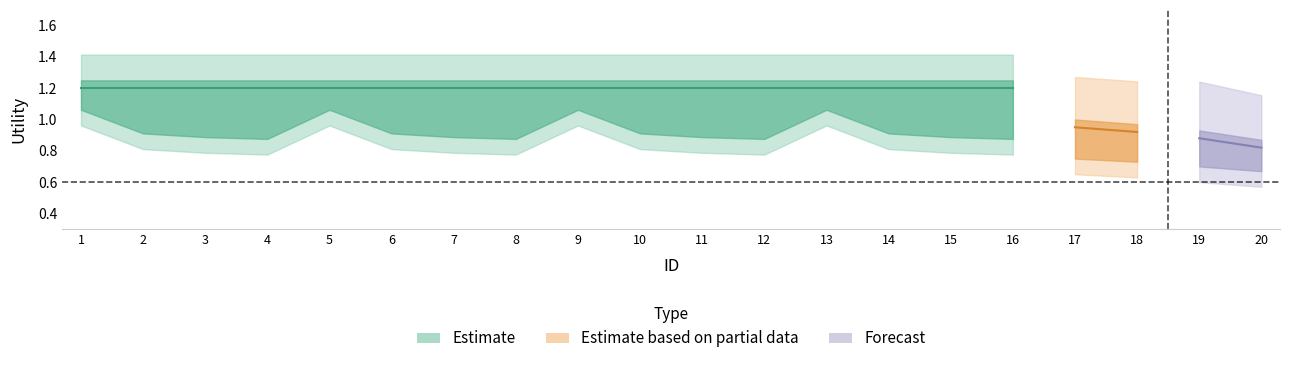

In low_utility, how many points are higher than both neighbors (excluding endpoints)?

3